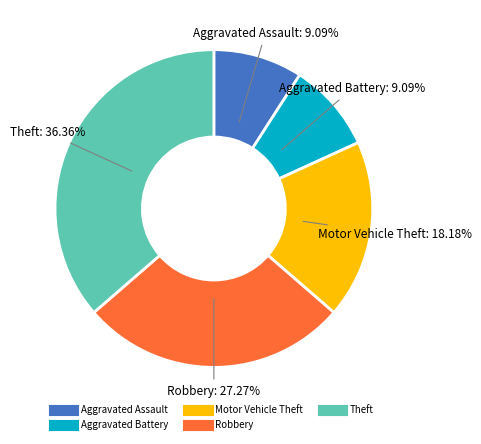

Which slice is the largest?

Theft